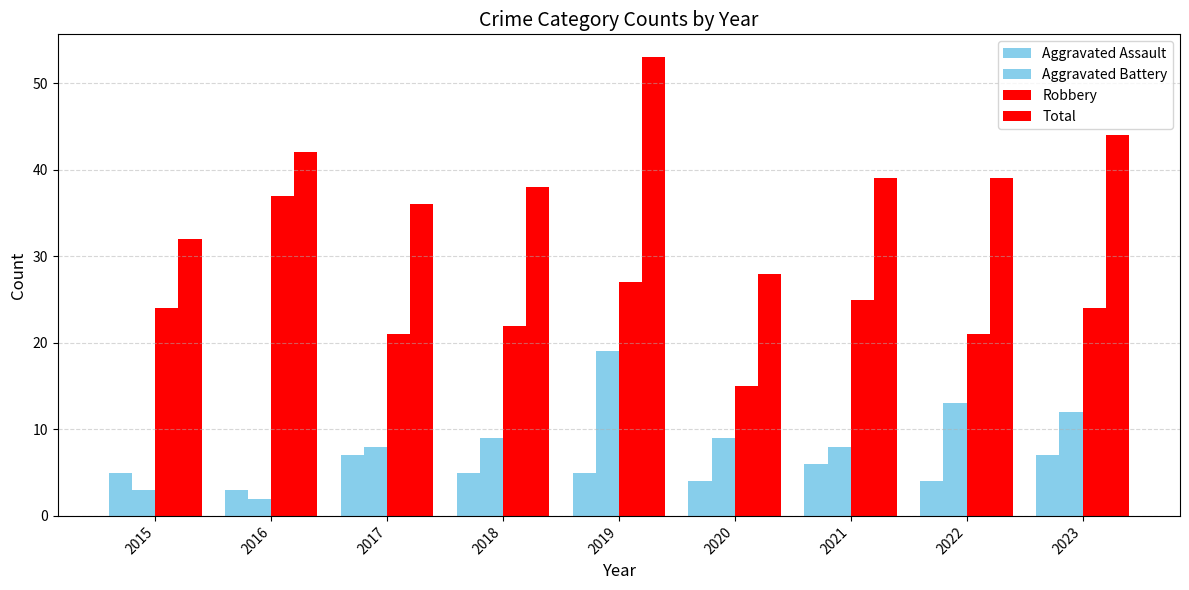

Is it true that Total equals 38 at 2018?

True